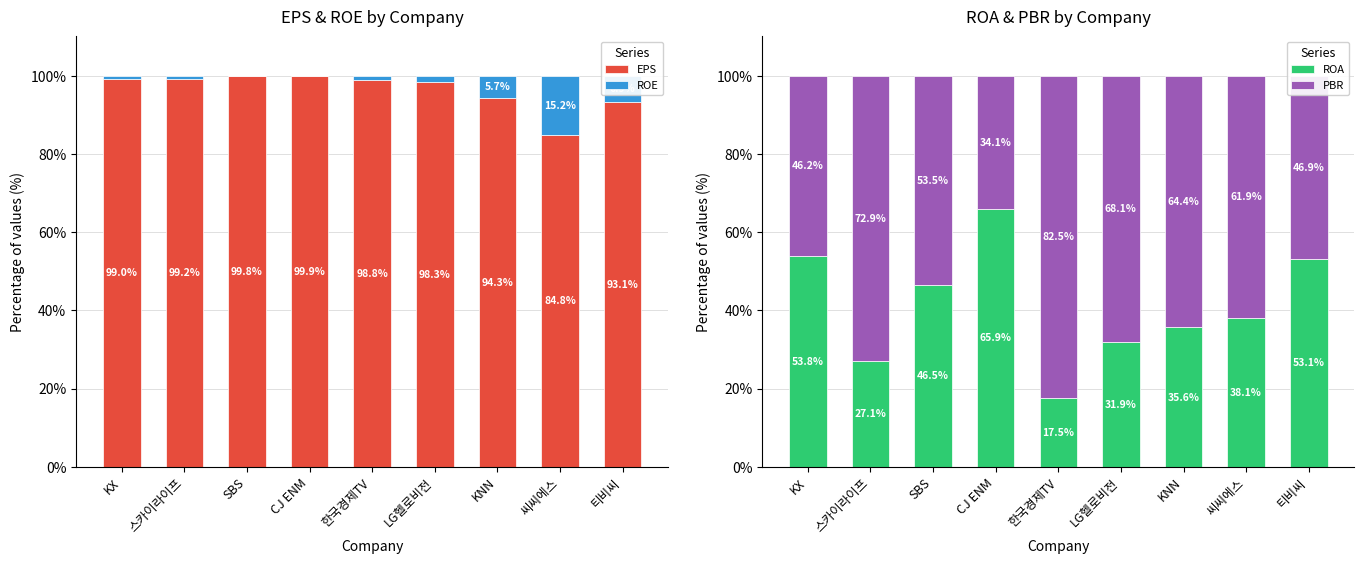

What is the approximate value of PBR at KX?

46.2